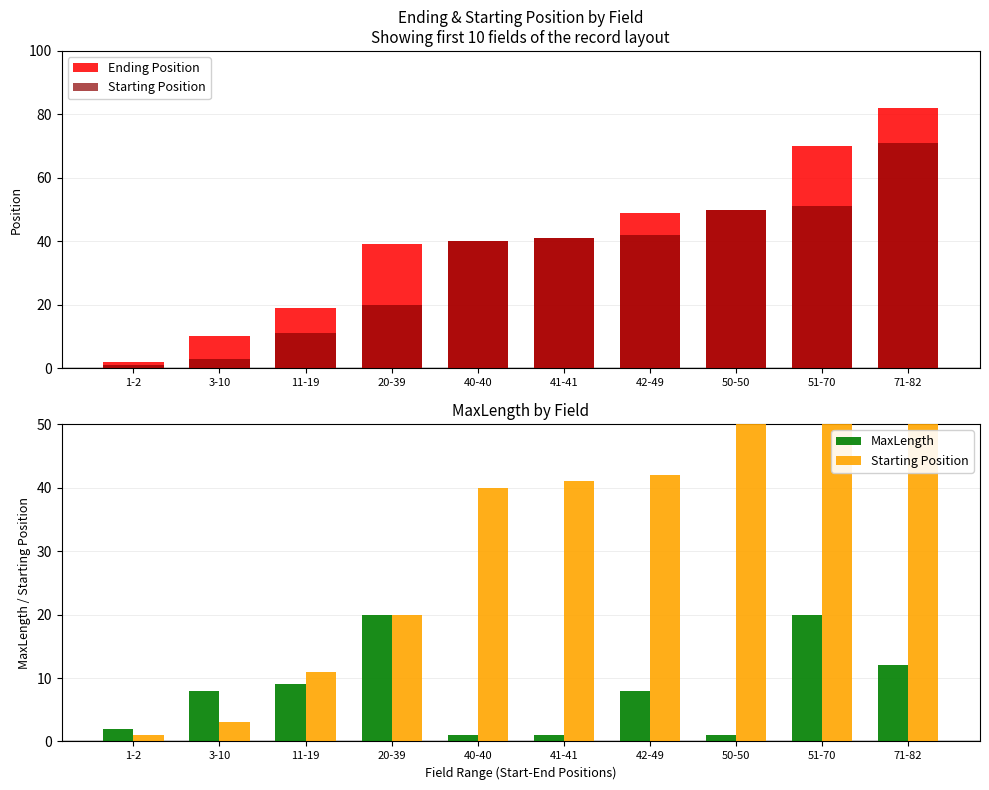

How many data points in Starting Position are less than 41?

5